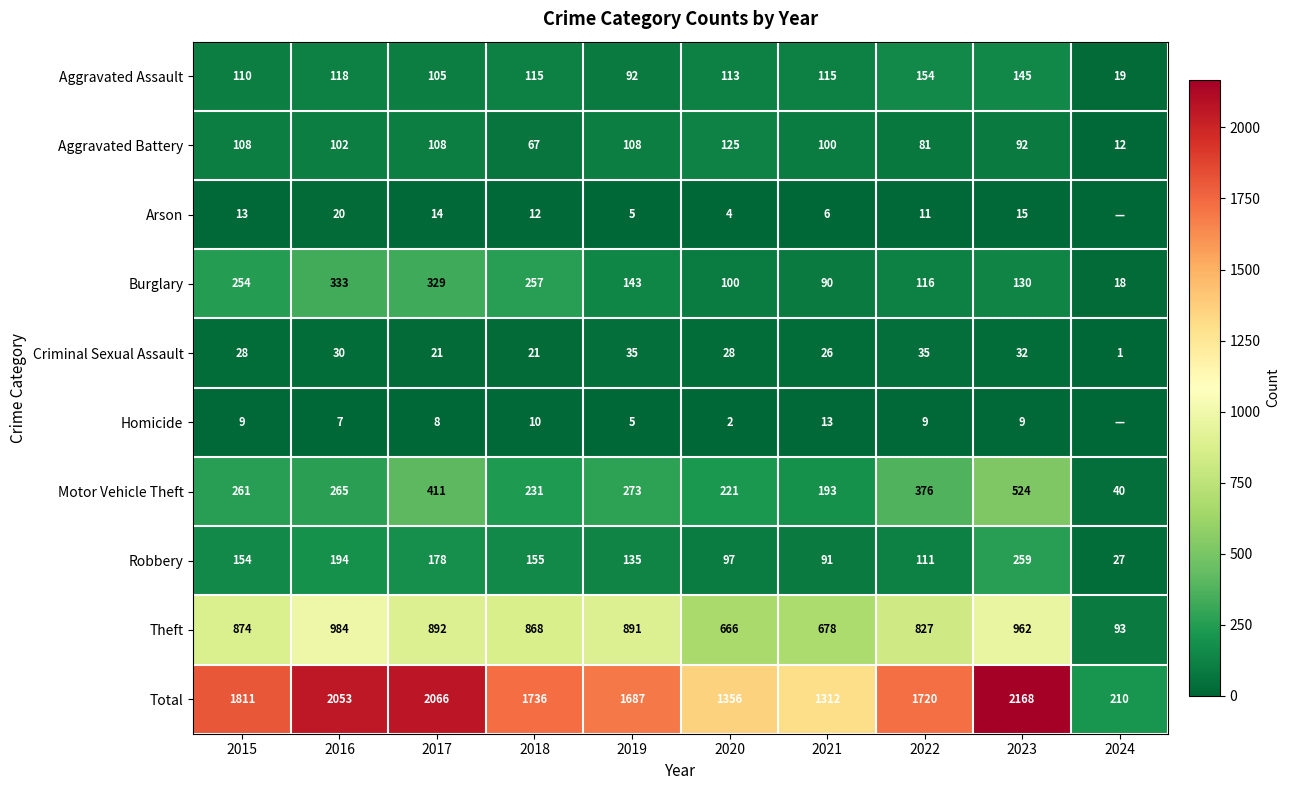

What is the sum of the Criminal Sexual Assault values at 2018 and 2023?

53